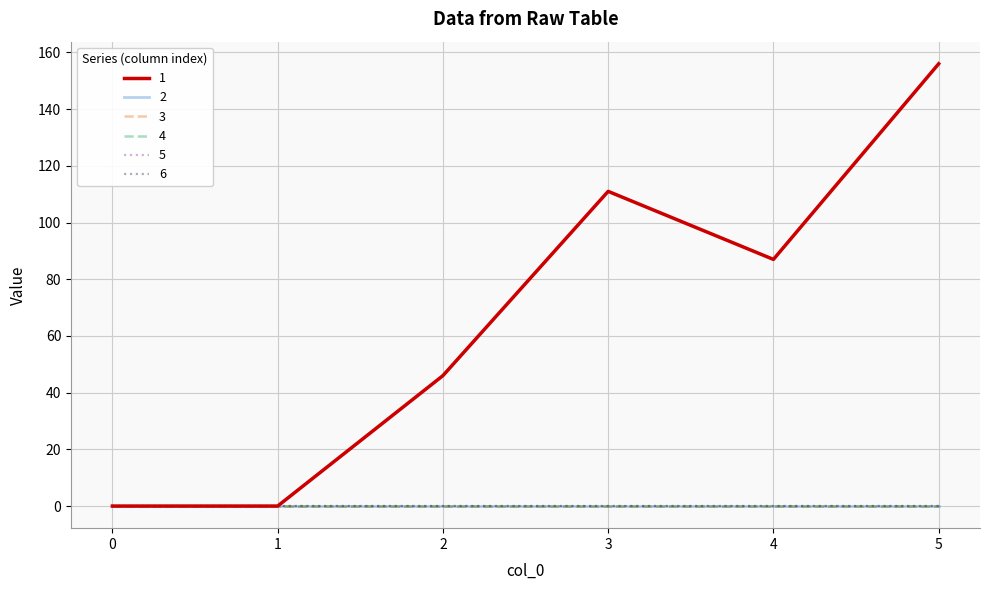

Which series changed the most between 2 and 3?

1